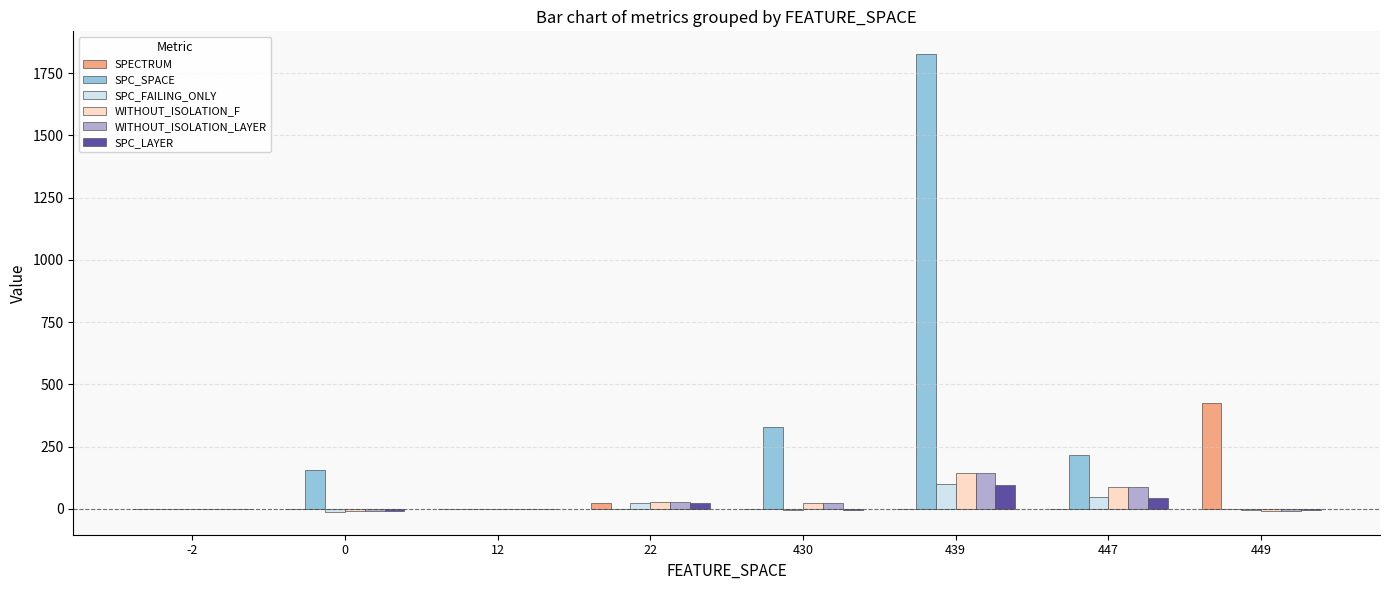

Which series changed the most between 22 and 439?

SPC_SPACE